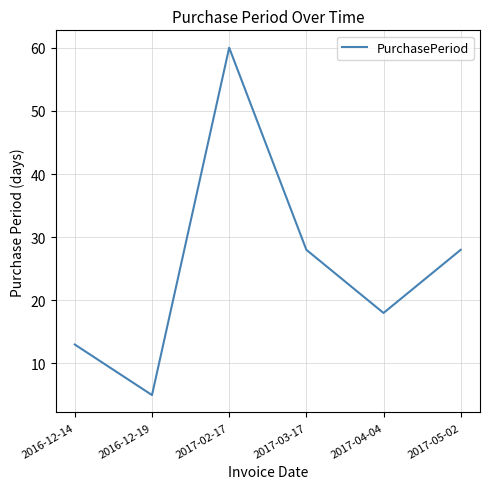

Which has a higher value, 2017-04-04 or 2017-03-17?

2017-03-17